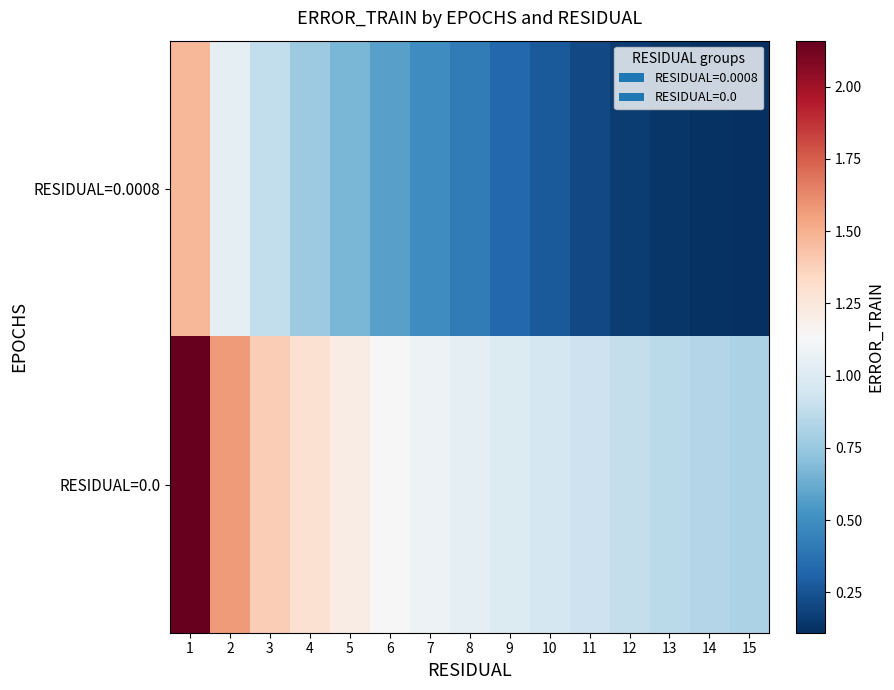

What is the difference between the highest and lowest values at 15?

0.7